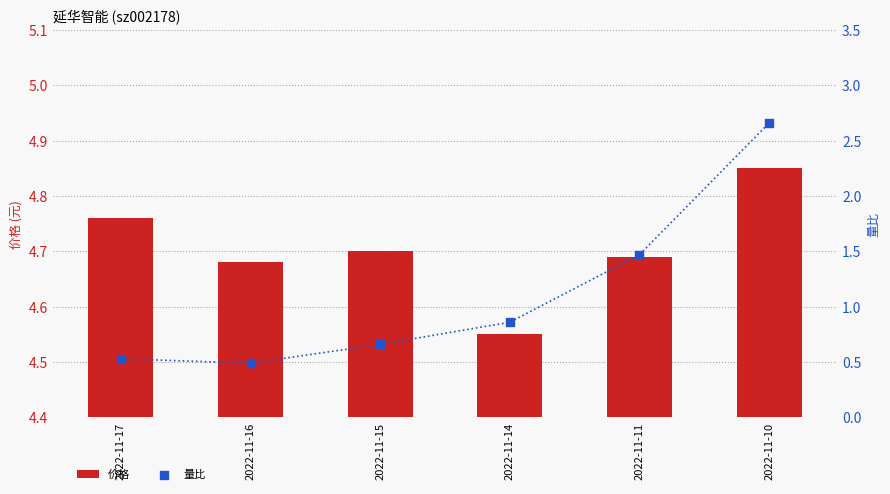

Which series has the widest spread of Y values?

量比